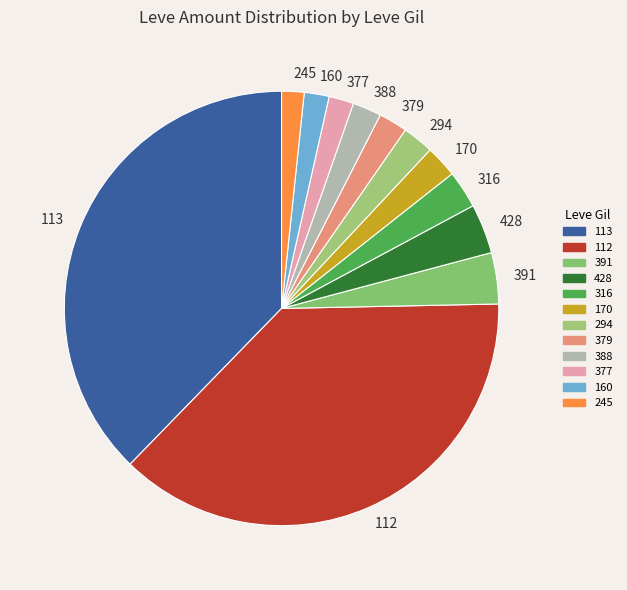

What is the ratio of the value at 160 to the value at 377?

1.0